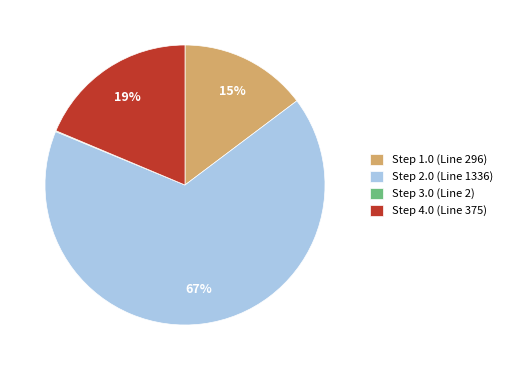

To the nearest percent, what portion does Step 4.0 (Line 375) represent?

19%